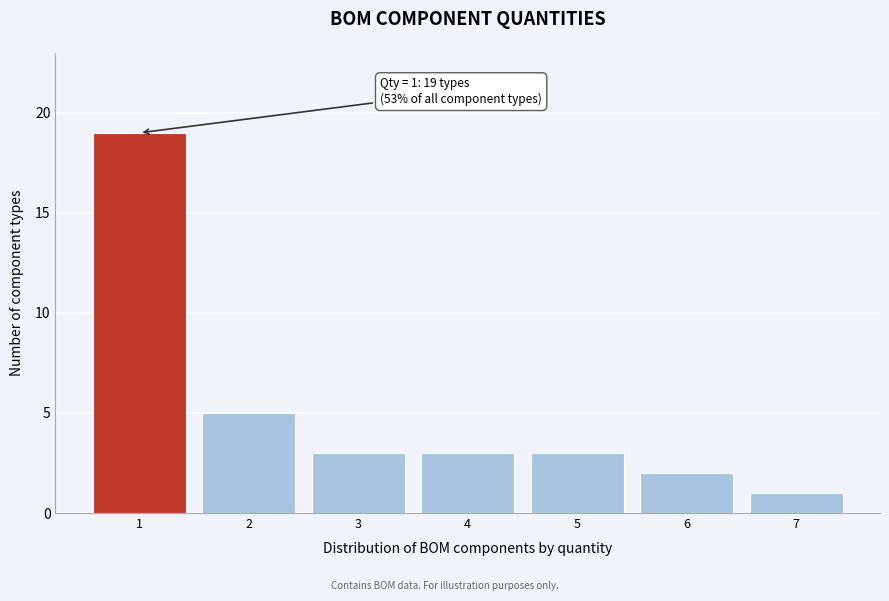

Over which range of the x-axis is the bar tallest?

0.5 to 1.5